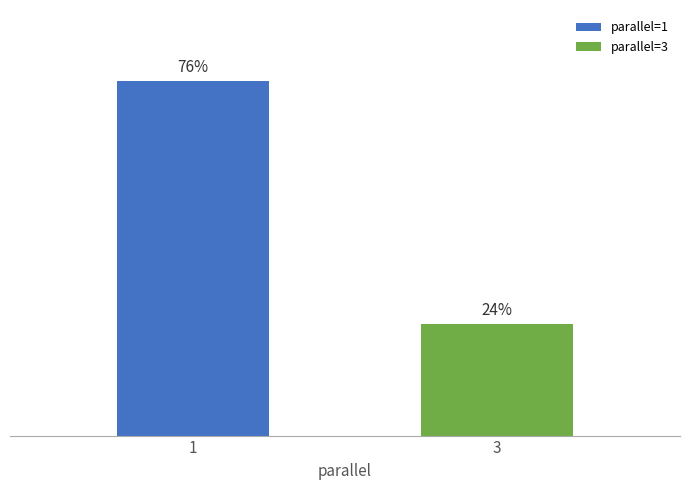

Which label corresponds to the smallest value in the chart?

3